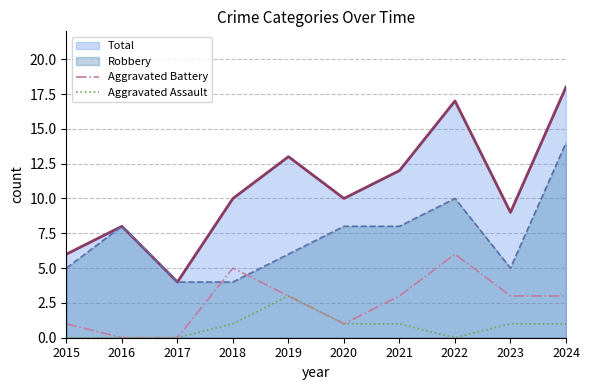

True or false: Aggravated Assault and Aggravated Battery intersect in this chart.

False